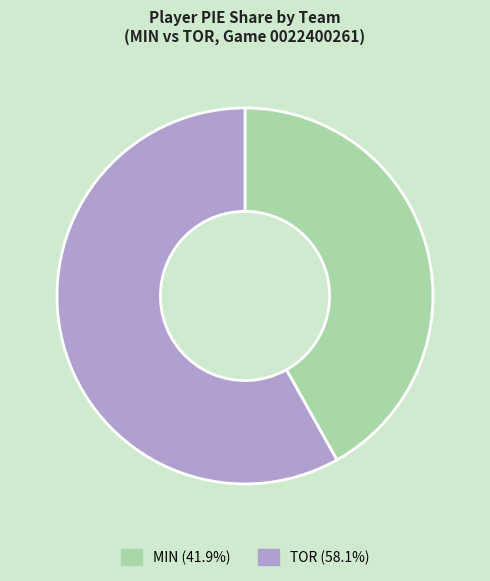

Is there a majority slice in this chart?

Yes